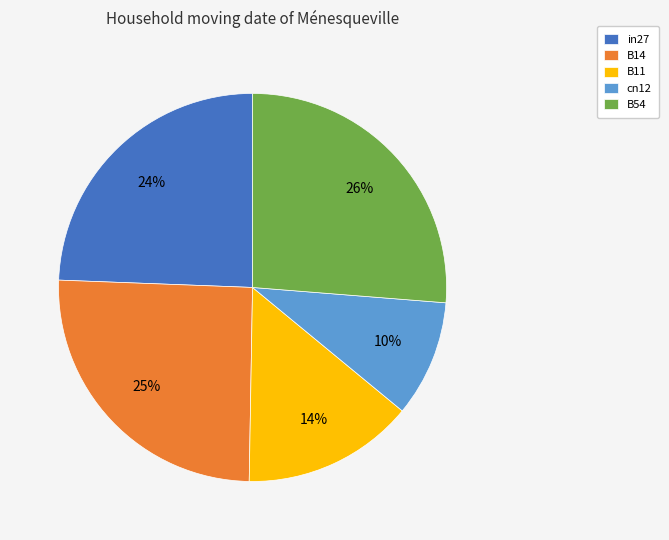

Does B11 represent more than half of the total?

No